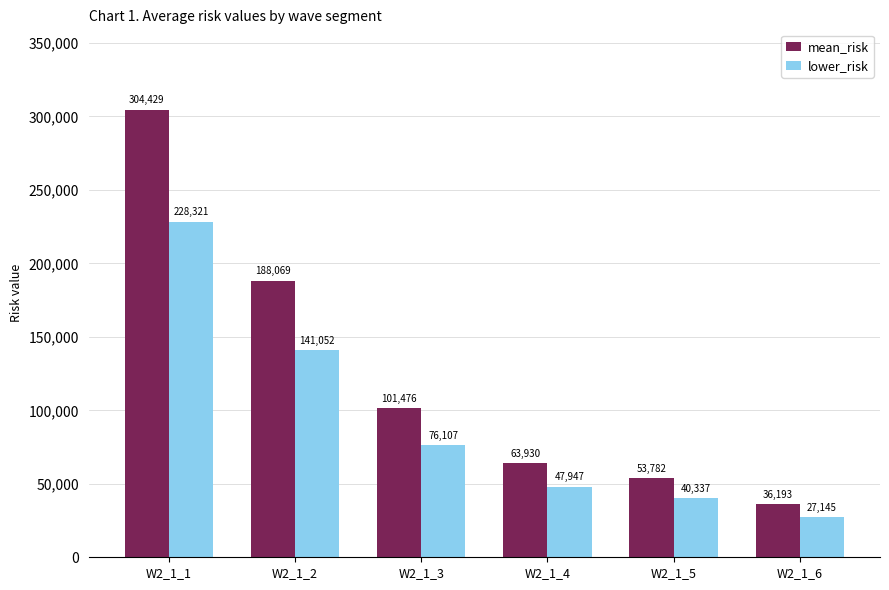

Is the value of lower_risk at W2_1_5 greater than the value of mean_risk at W2_1_1?

No